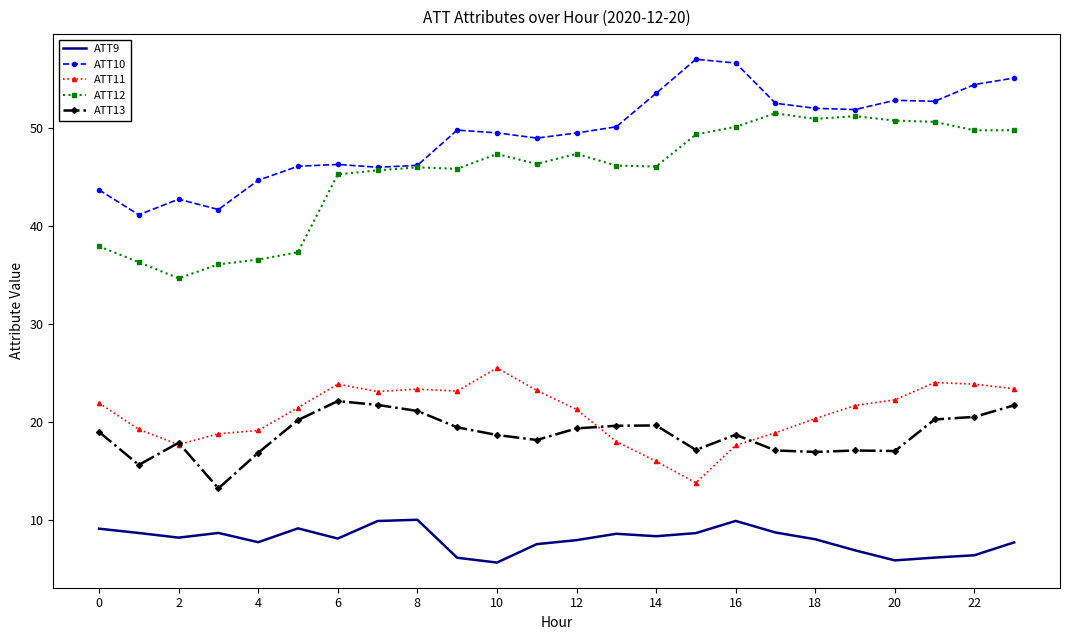

How many values in the ATT9 series exceed 8?

14